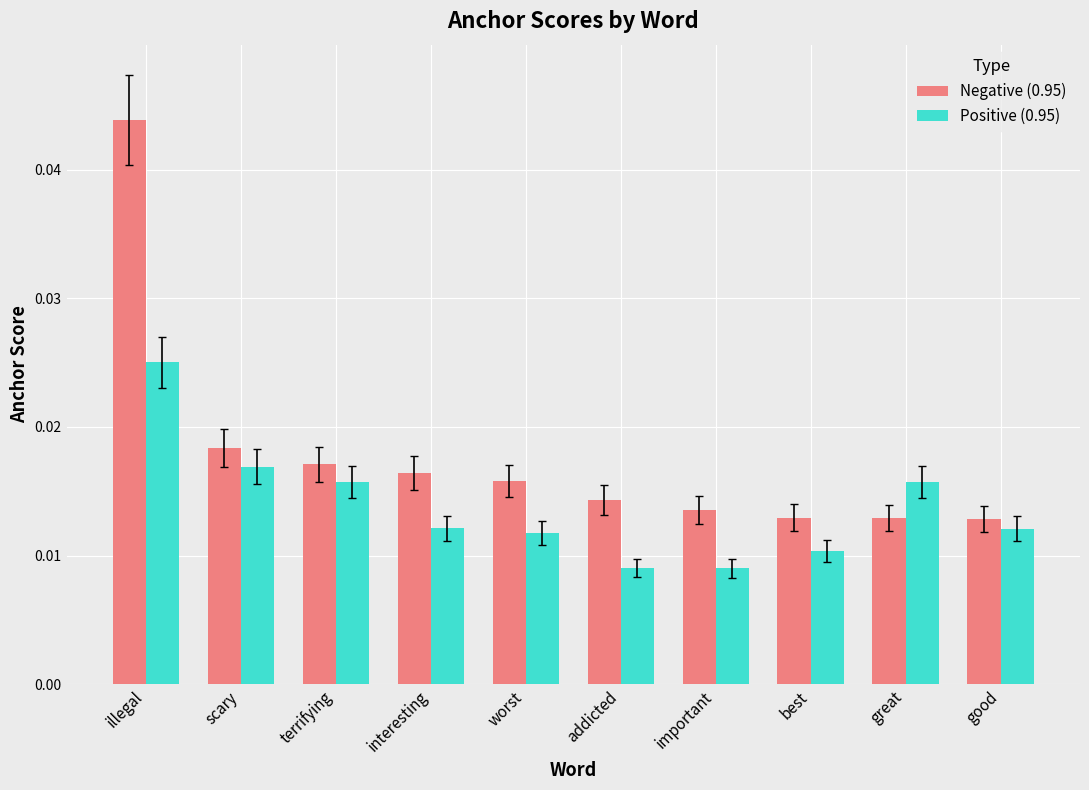

Between scary and interesting, which series saw the biggest shift?

Positive (0.95)